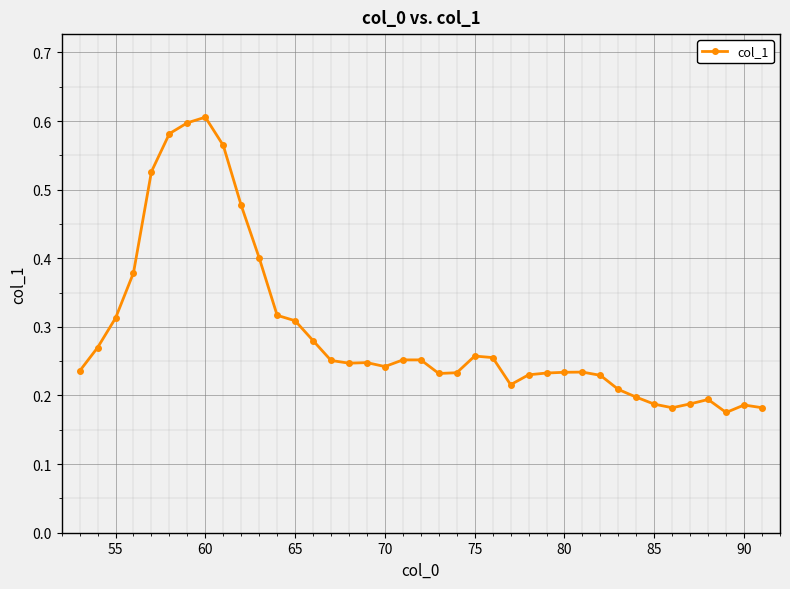

True or false: there are more than 2 points higher than both neighbors.

True